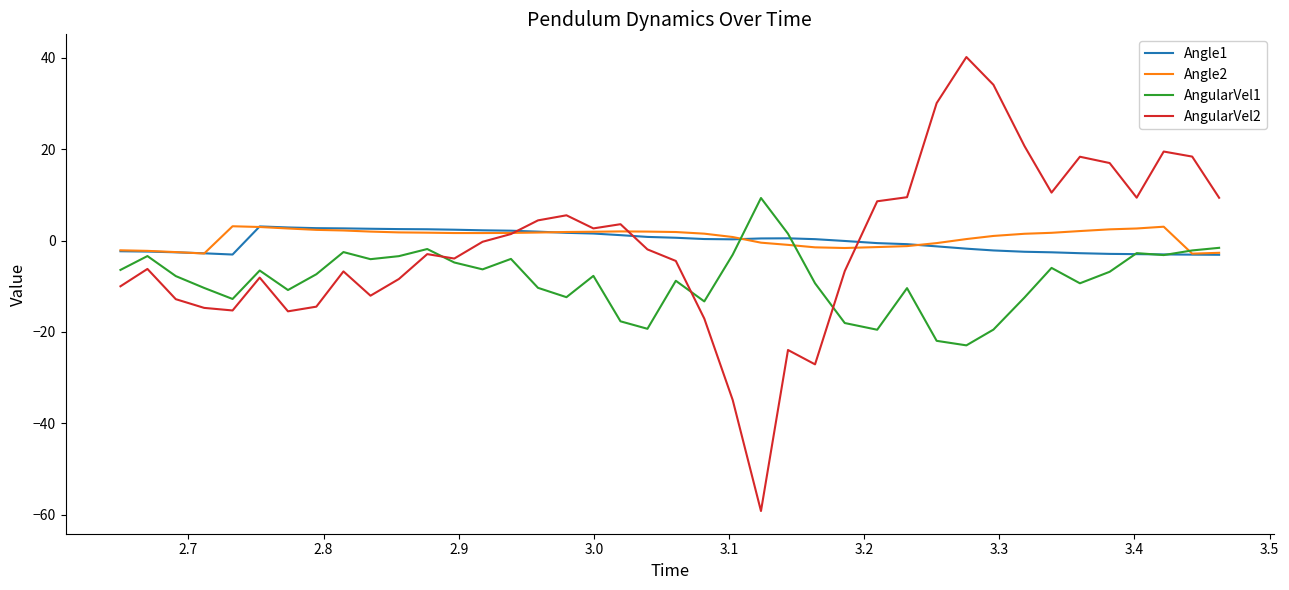

What is the lowest value of the AngularVel1 series?

-22.9